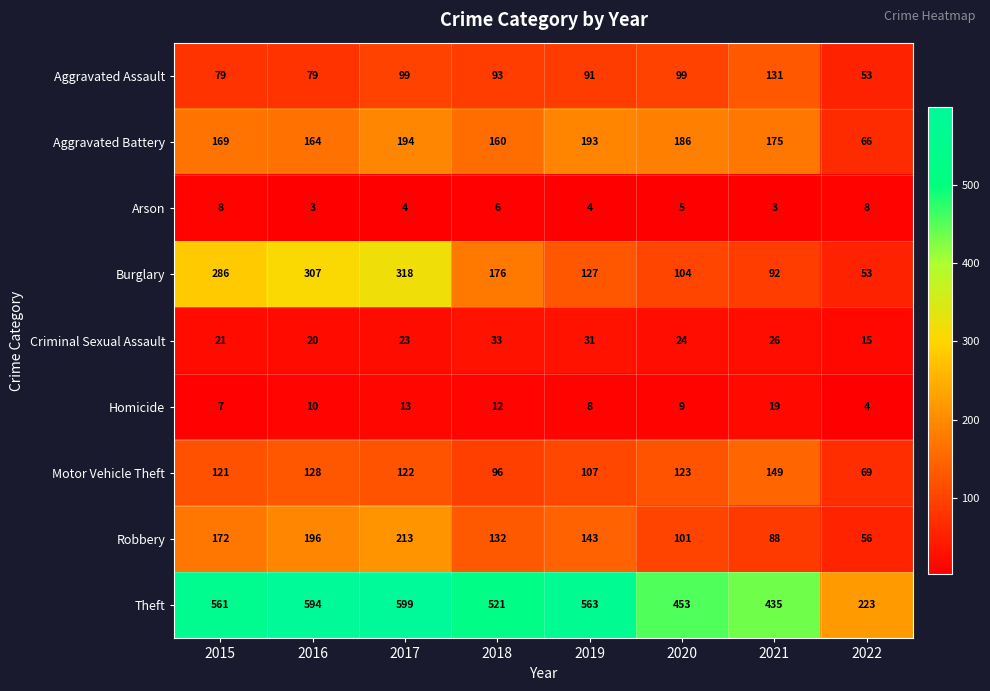

True or false: Homicide has a value of 22 at 2017.

False